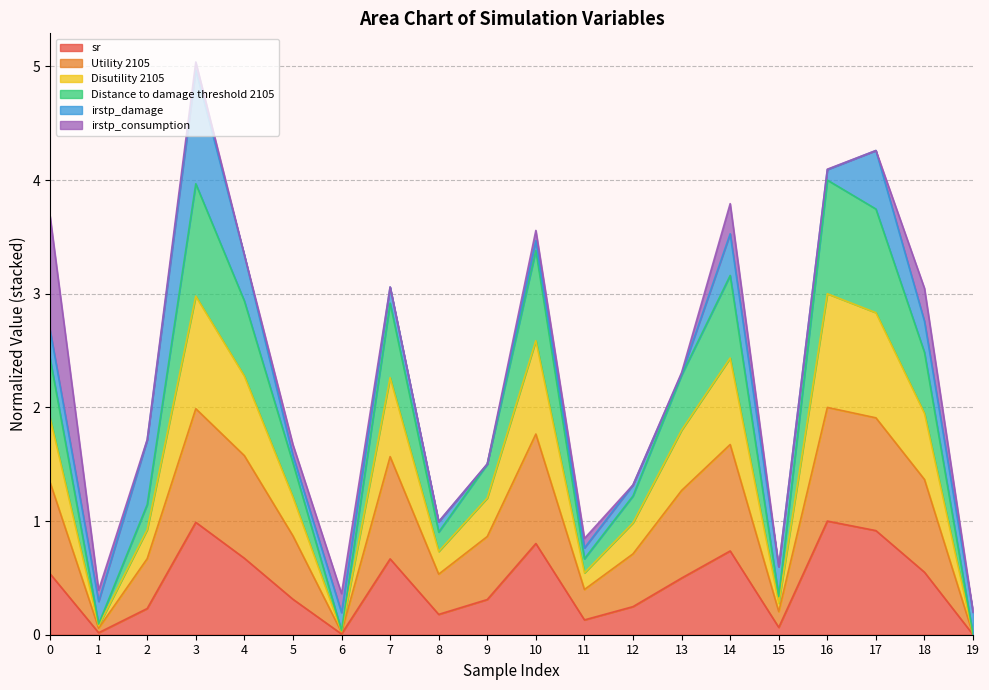

Is it true that sr equals 0.3 at 13?

False